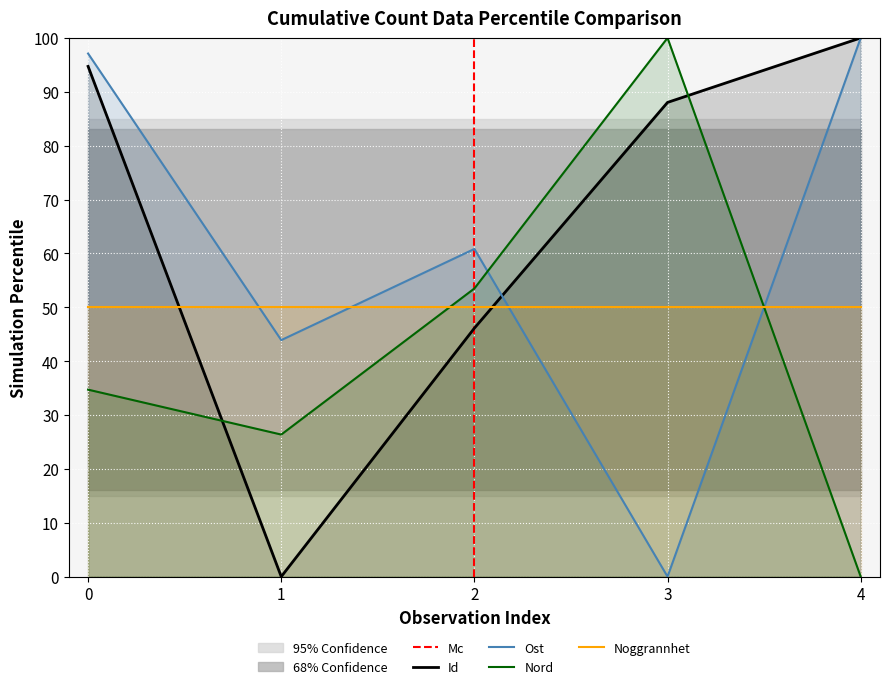

Is it true that Noggrannhet equals 75.4 at 2?

False